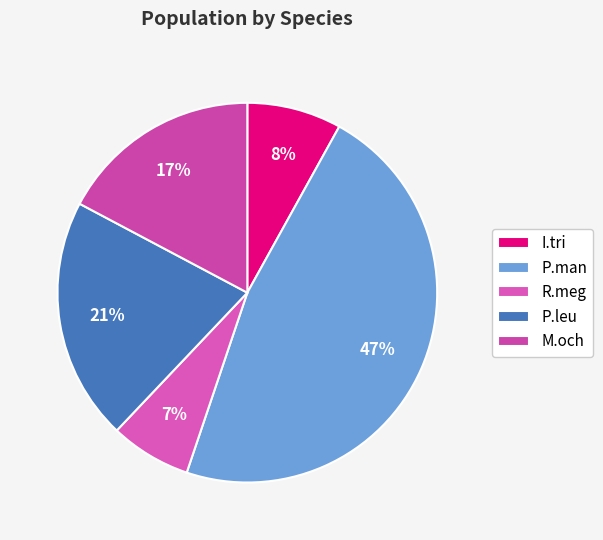

How many slices are in this pie chart?

5